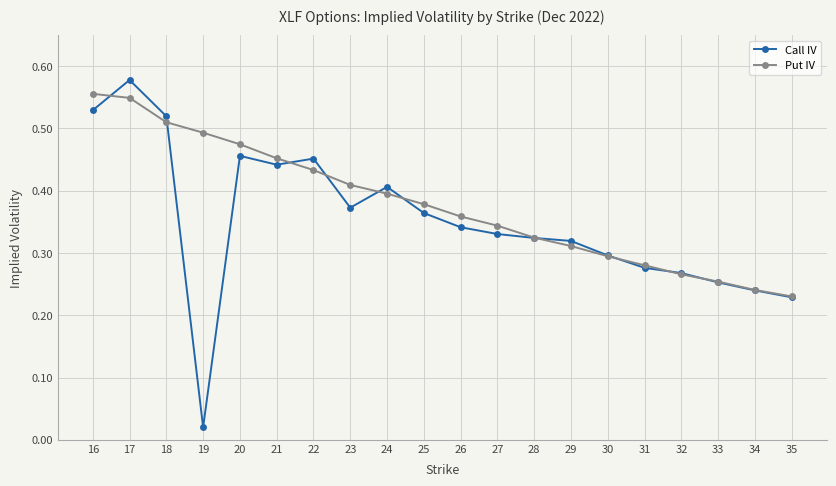

True or false: Put IV has more than 0 points higher than both neighbors.

False